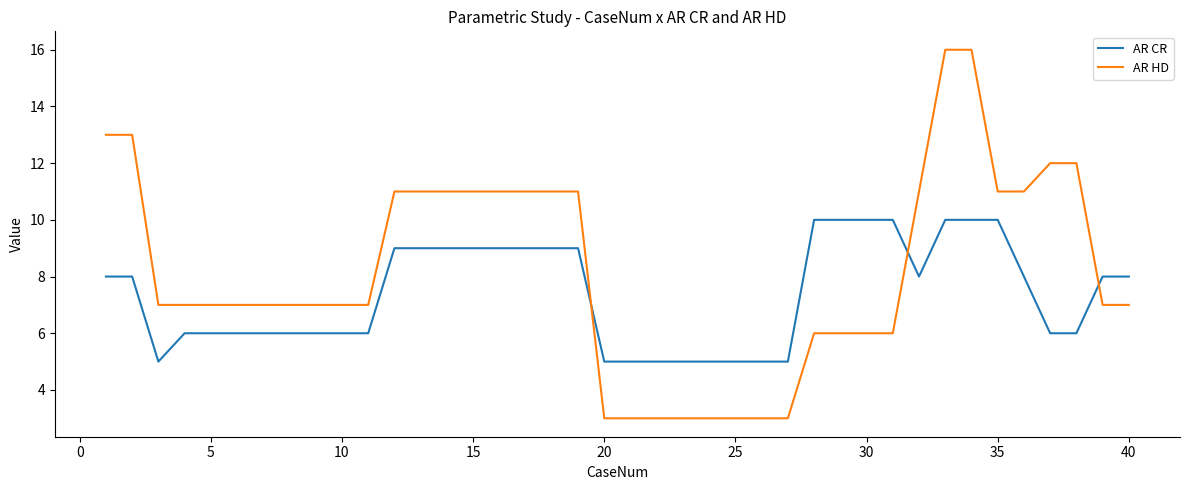

Which series ends up on top after the final intersection of AR HD and AR CR?

AR CR